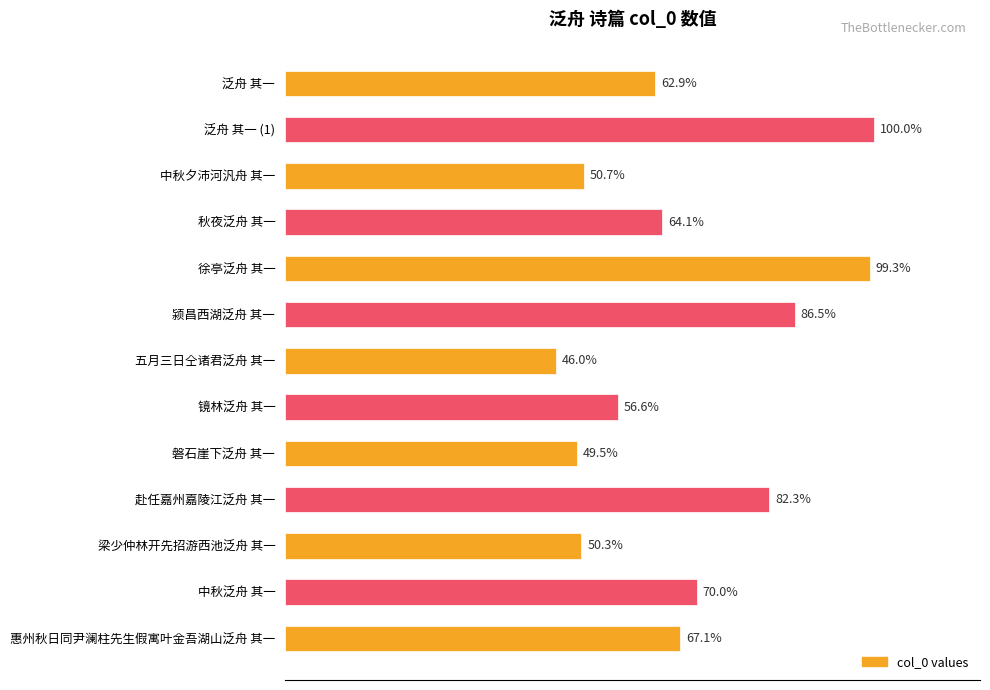

Does the chart contain any negative values?

No